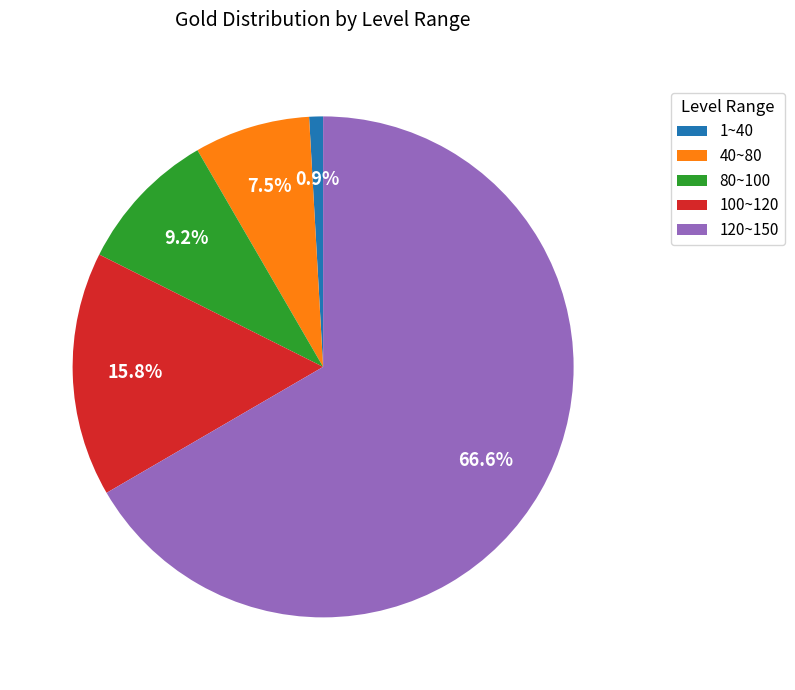

Which slice is the smallest?

1~40